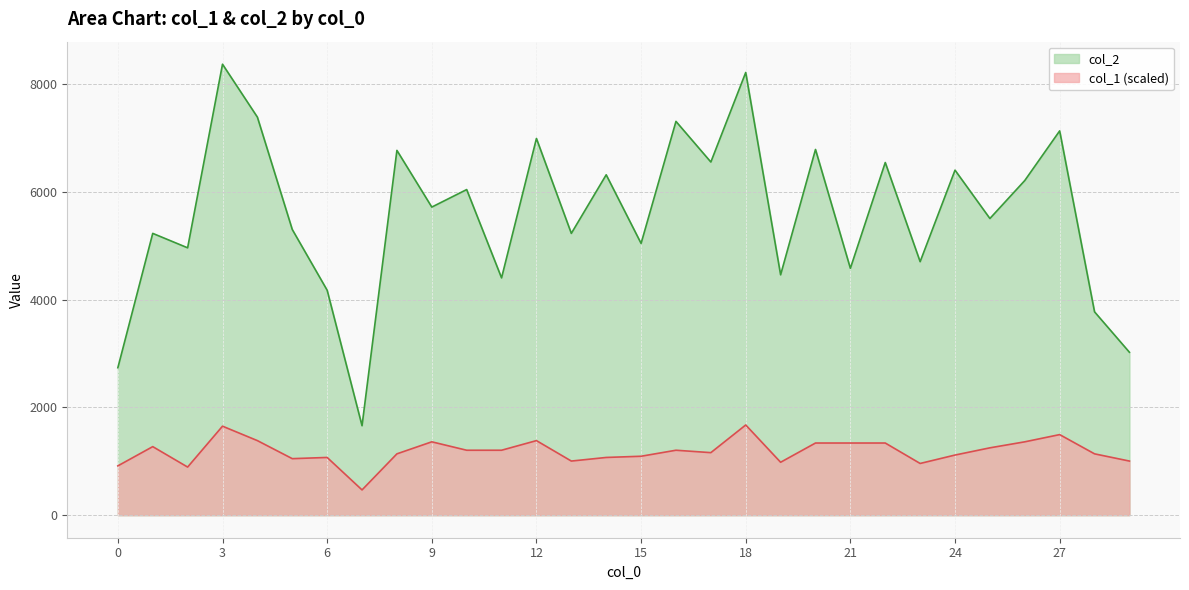

What is the approximate value of col_2 at 14?

6316.0